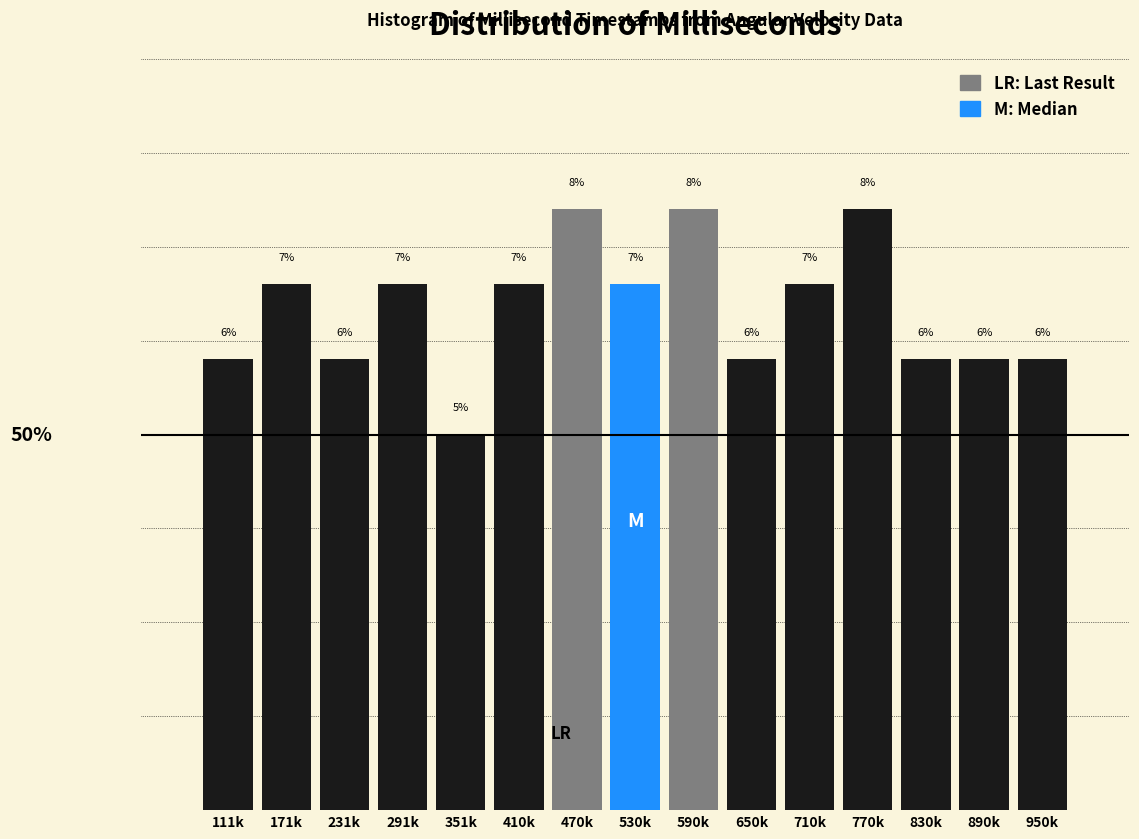

Which label corresponds to the smallest value in the chart?

351k